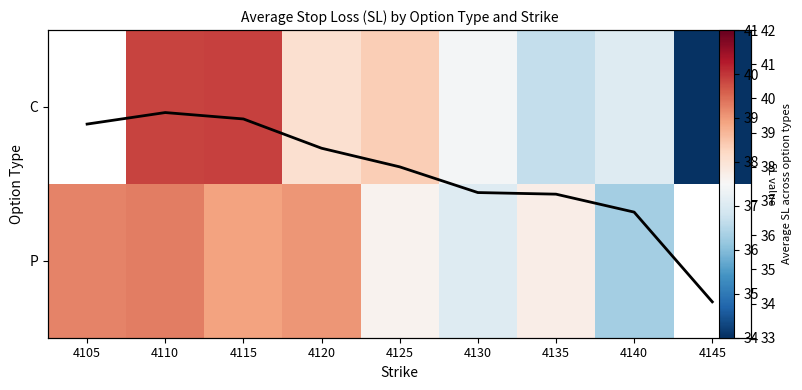

Which series has the largest range (max minus min)?

Mean SL